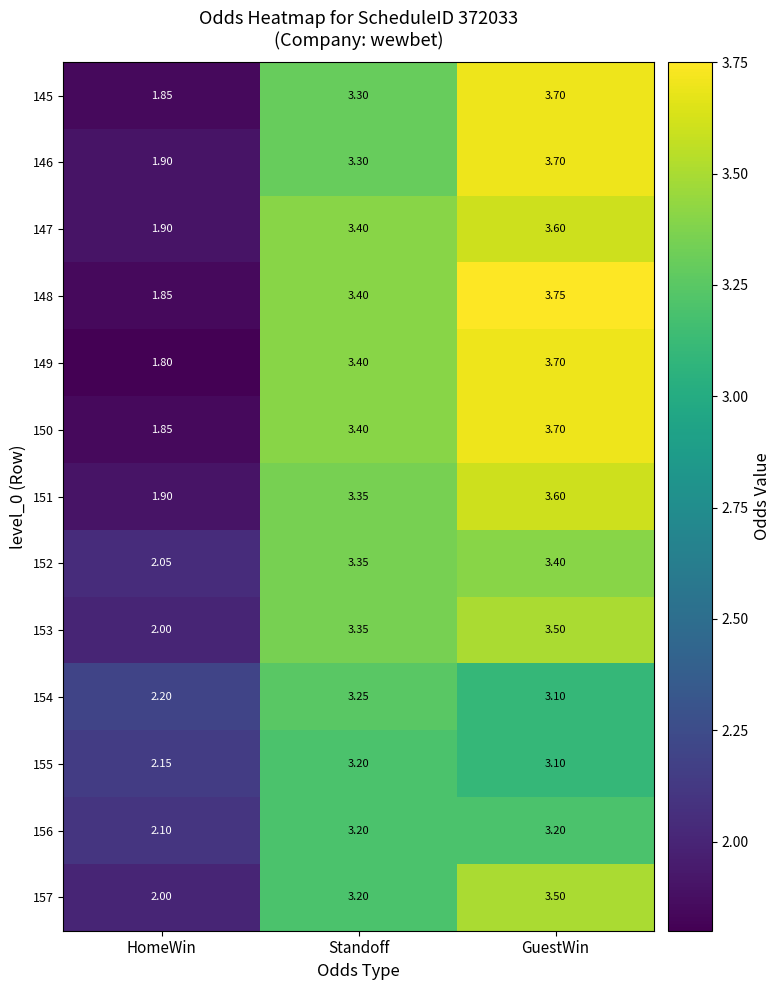

Where does the 156 series first go above 3?

Standoff